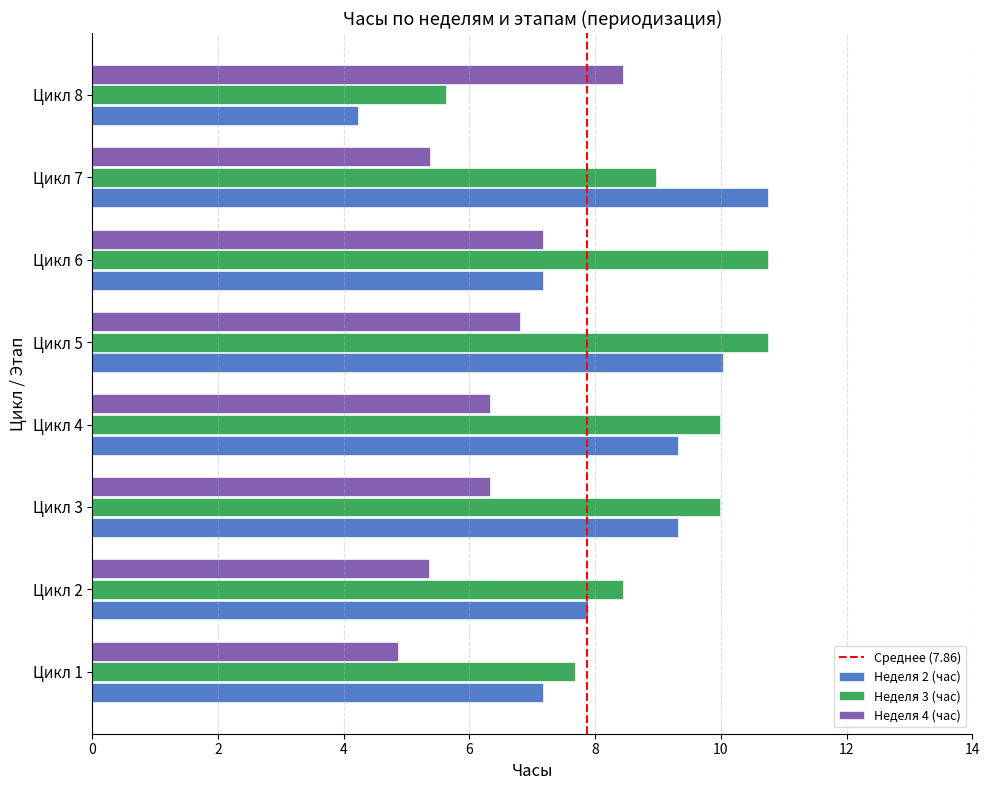

What is the sum of the Неделя 3 (час) values at Цикл 2 and Цикл 4?

18.4